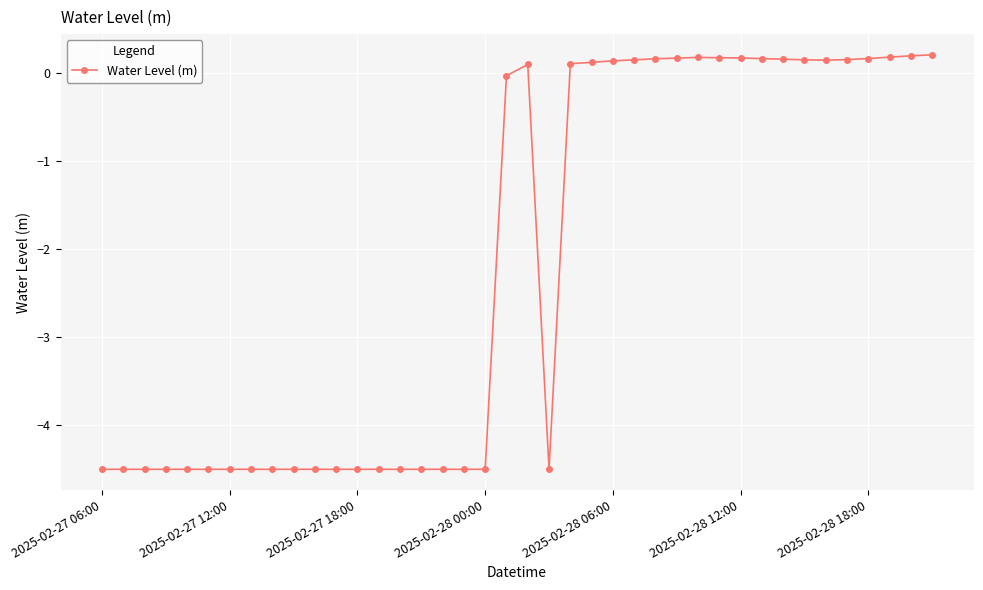

True or false: the data has more than 1 interior local peaks.

True